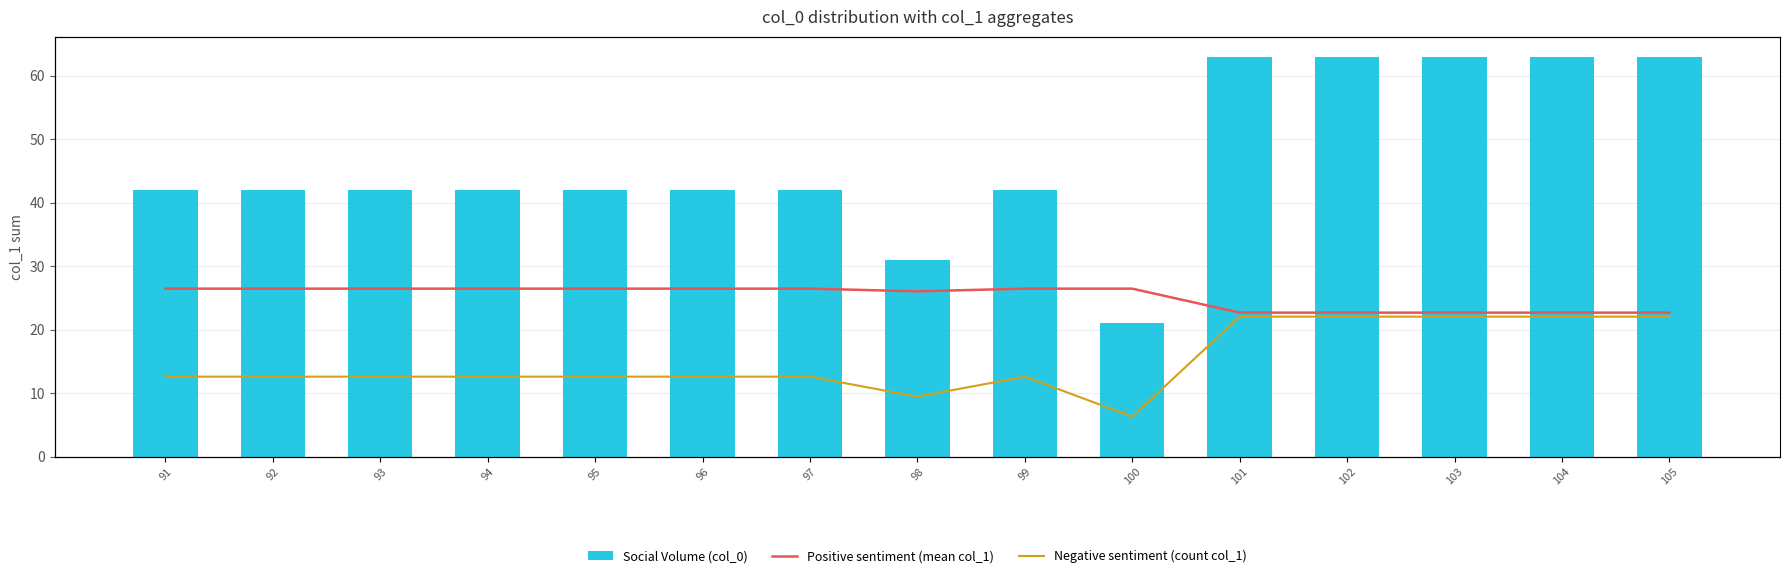

Which series has the largest total across all categories?

Social Volume (col_0)